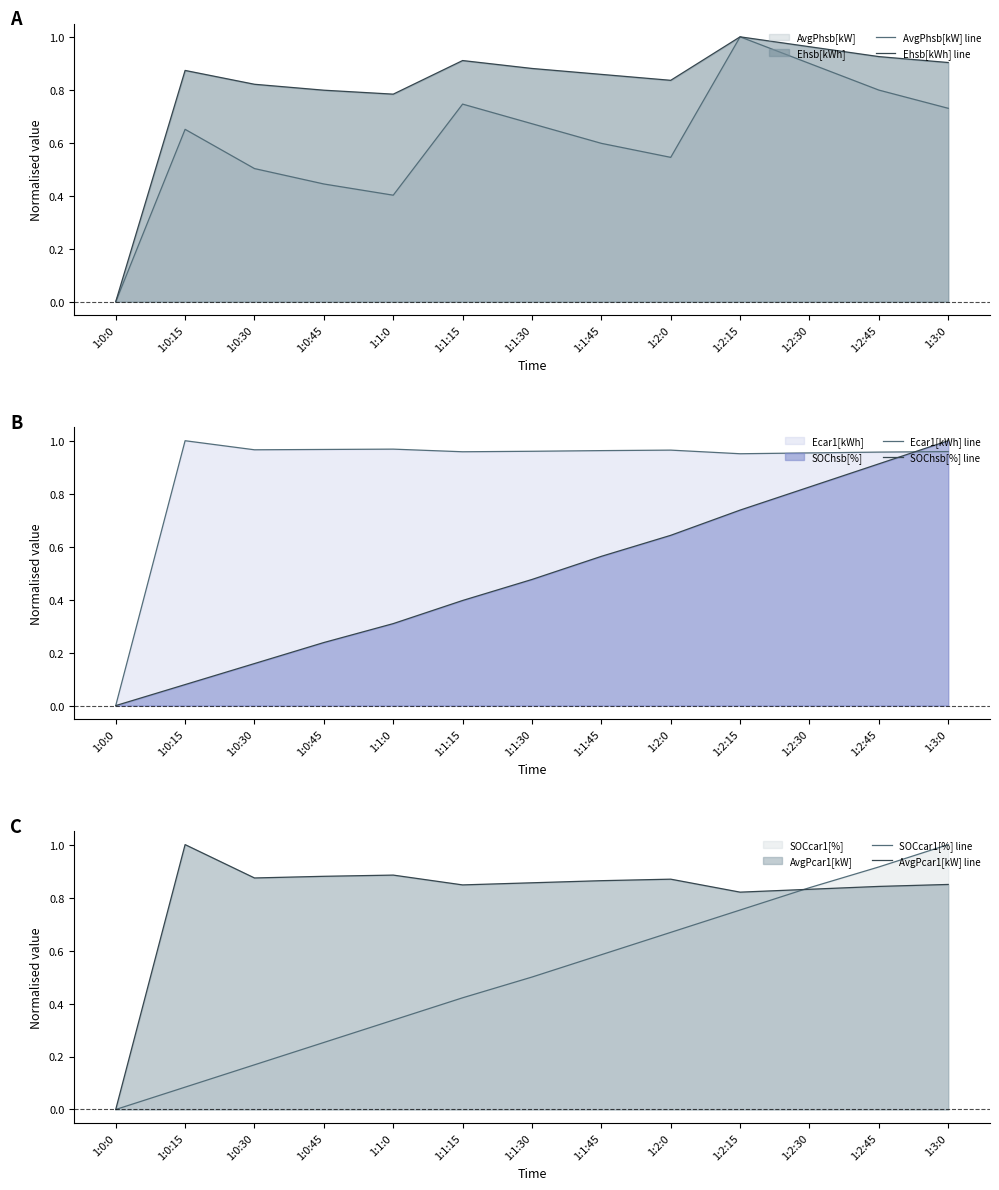

Where is the first local maximum for AvgPhsb[kW] line?

1:0:15